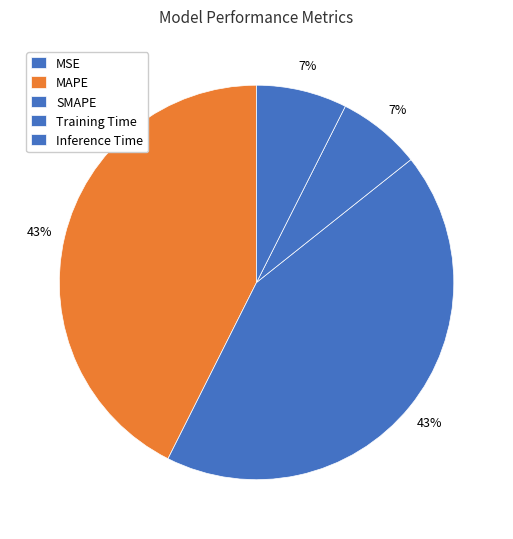

The SMAPE slice represents 43% of the pie. True or false?

True